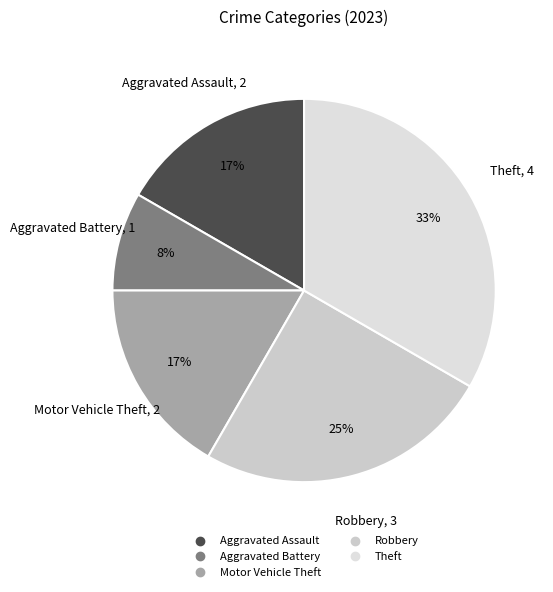

To the nearest percent, what percentage of the pie is Aggravated Assault?

17%